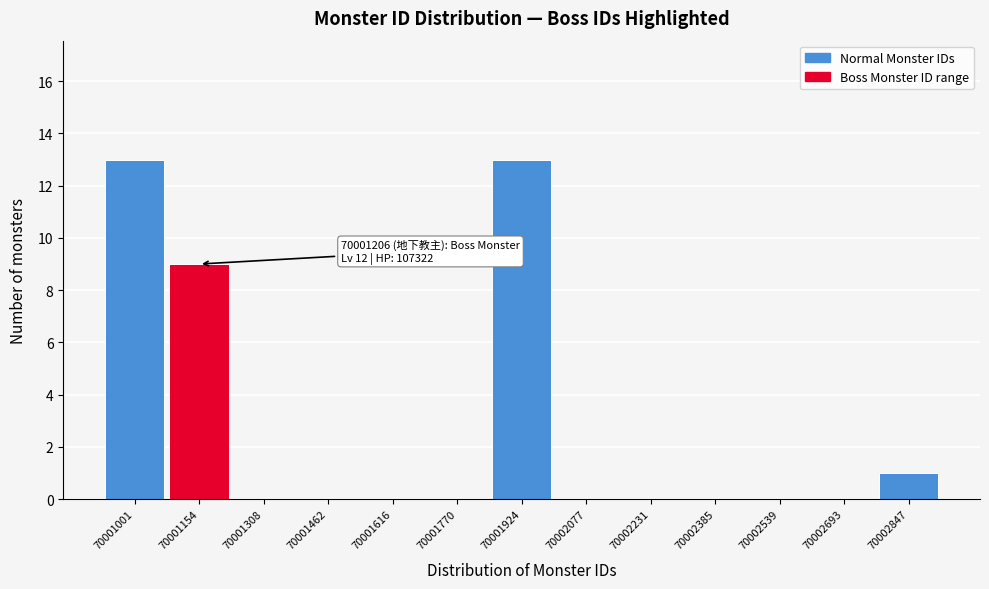

Reading right to left, what are all the values shown in this chart?

70002847=1	70002693=0	70002539=0	70002385=0	70002231=0	70002077=0	70001924=13	70001770=0	70001616=0	70001462=0	70001308=0	70001154=9	70001001=13